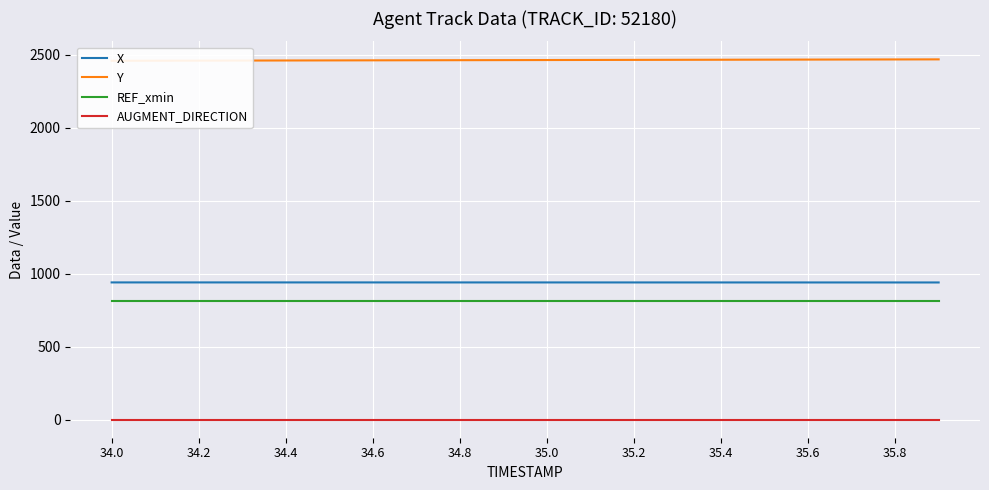

True or false: REF_xmin and AUGMENT_DIRECTION intersect in this chart.

False